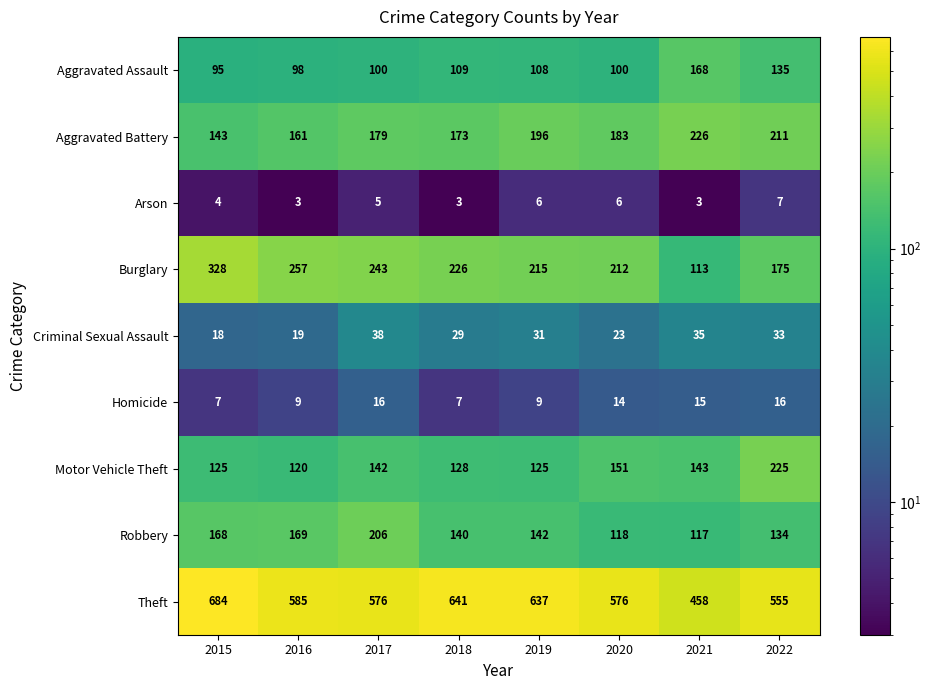

List the series in order of their peak value, highest first.

Theft, Burglary, Aggravated Battery, Motor Vehicle Theft, Robbery, Aggravated Assault, Criminal Sexual Assault, Homicide, Arson